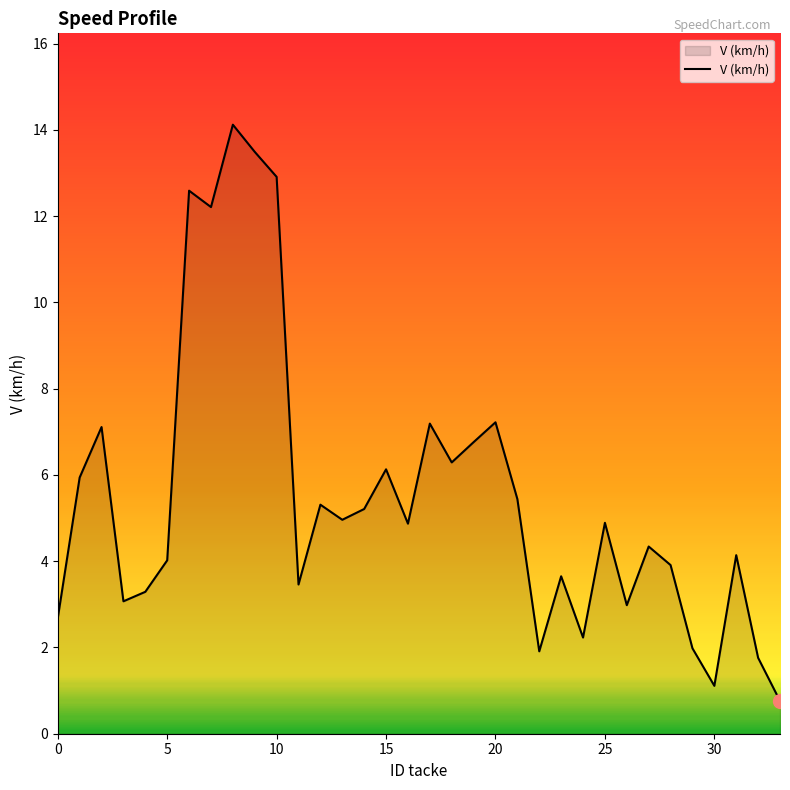

What is the difference between the maximum and minimum values?

13.4